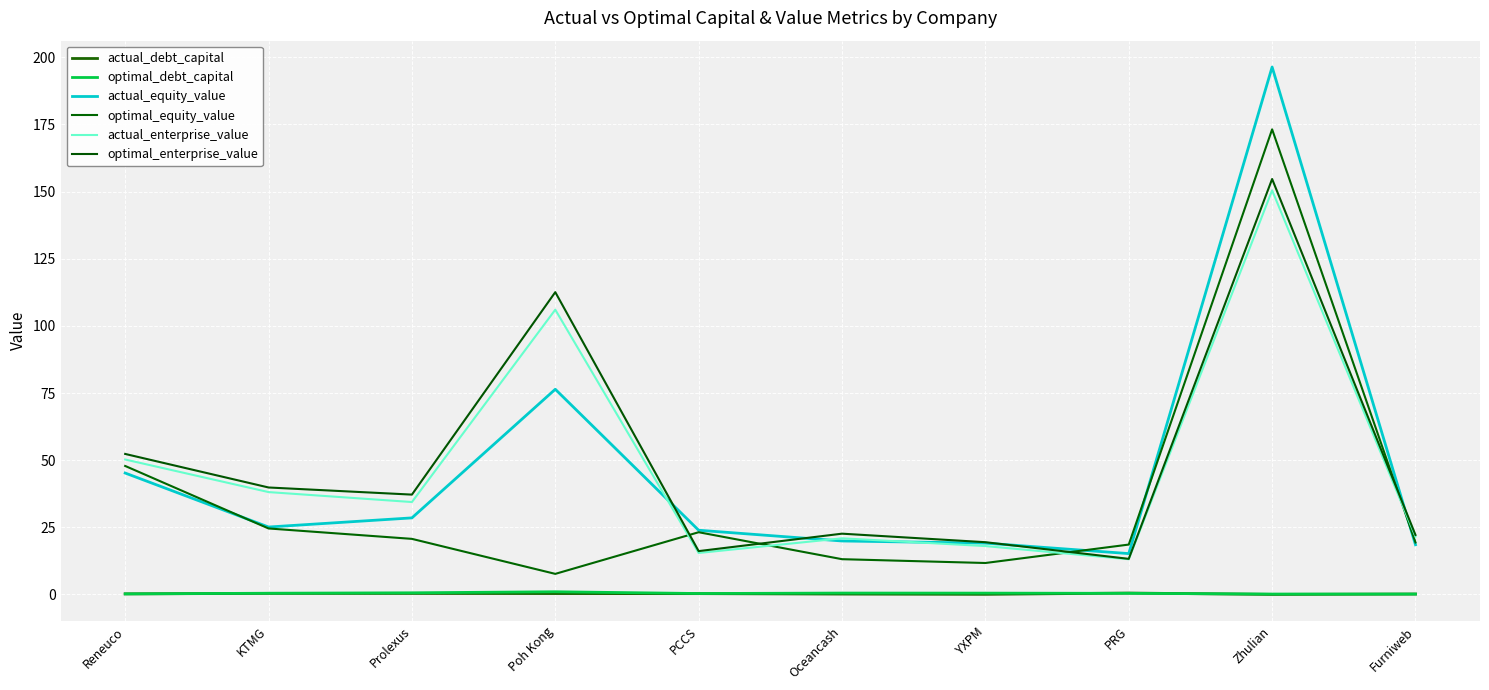

What position from the left is PRG?

8